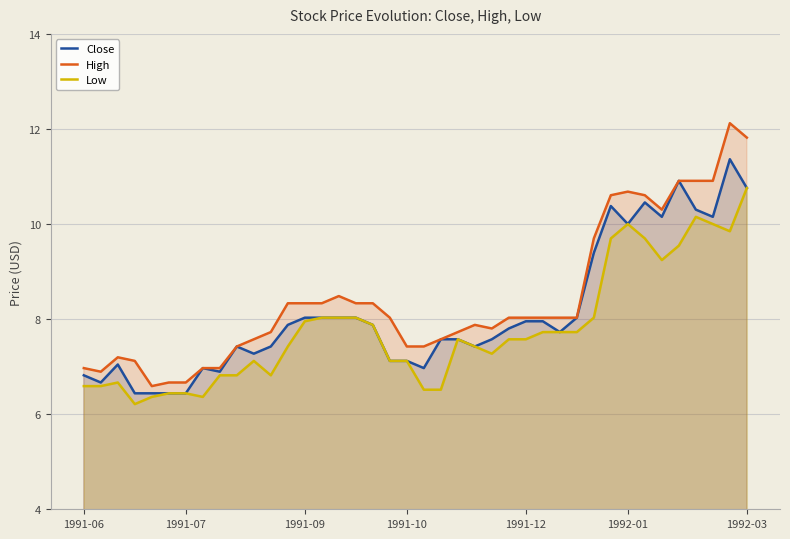

What is the value of the Low point at the 22nd from the left?

6.5